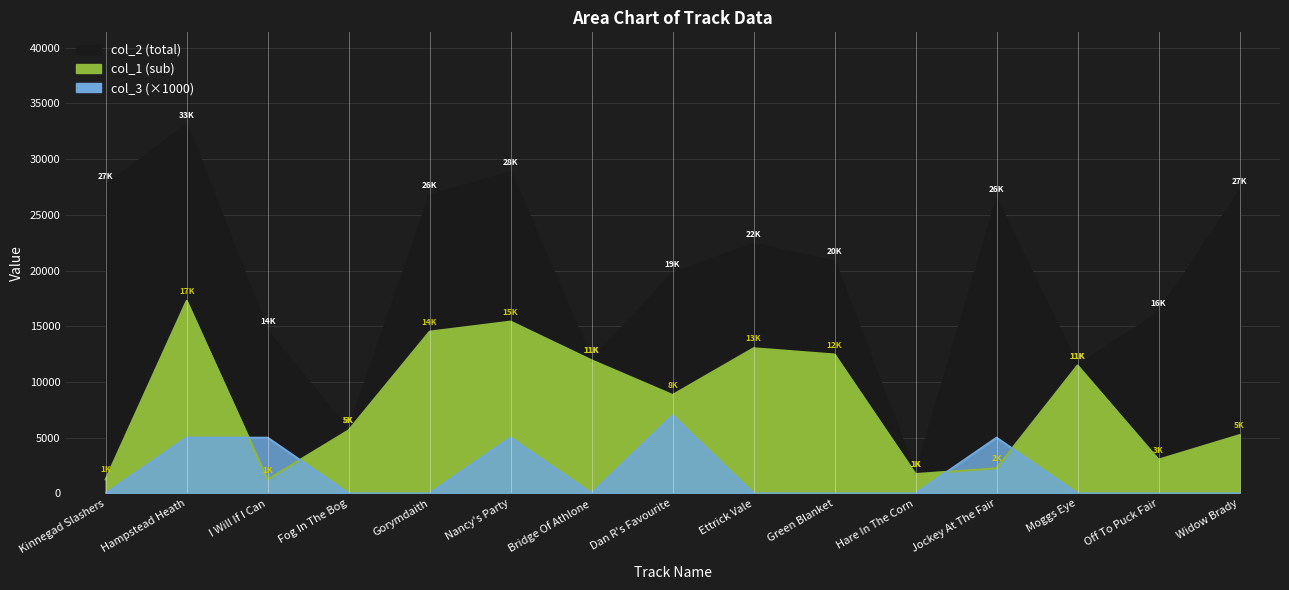

What is the spread (max minus min) of values at Nancy's Party?

23841